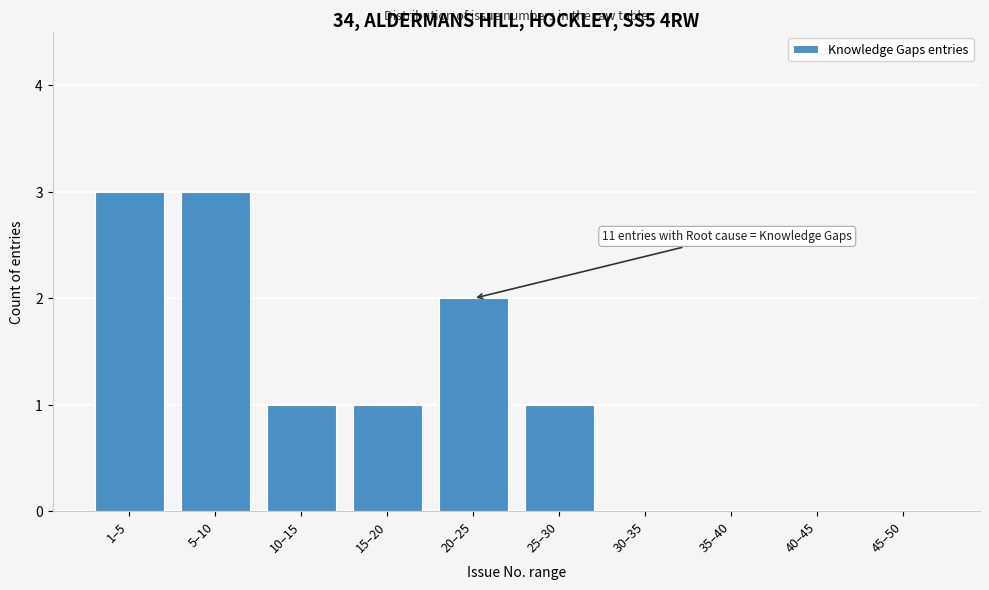

Reading left to right, extract all data points from this chart.

1–5=3	5–10=3	10–15=1	15–20=1	20–25=2	25–30=1	30–35=0	35–40=0	40–45=0	45–50=0